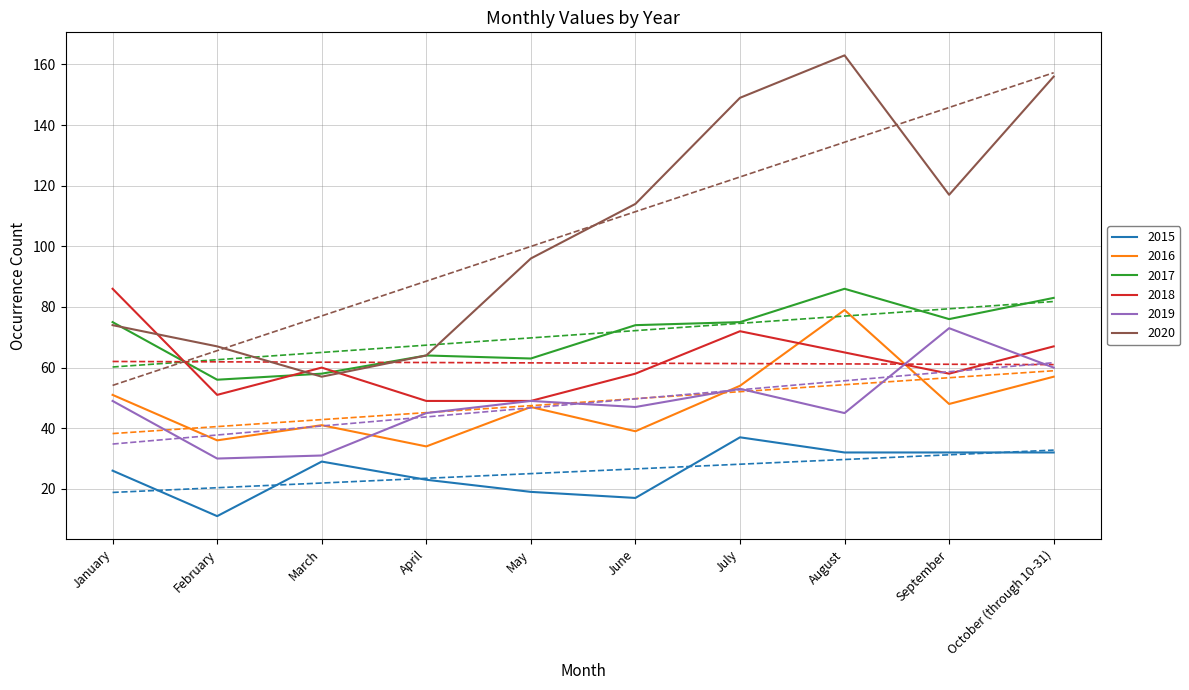

What is the maximum value for 2015?

37